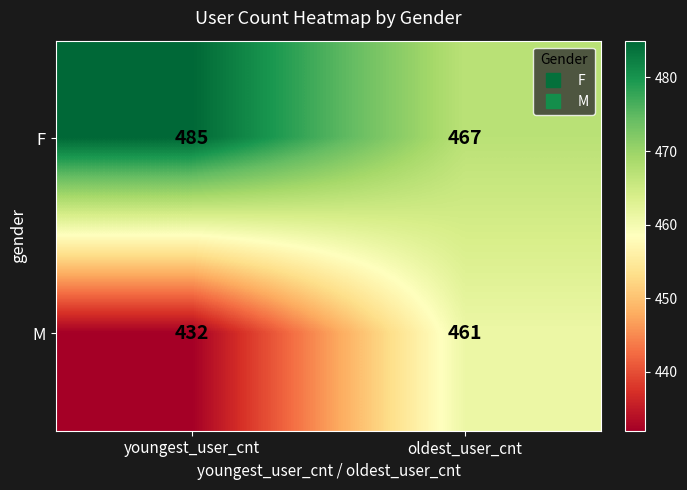

What is the difference between the M values at youngest_user_cnt and oldest_user_cnt?

29